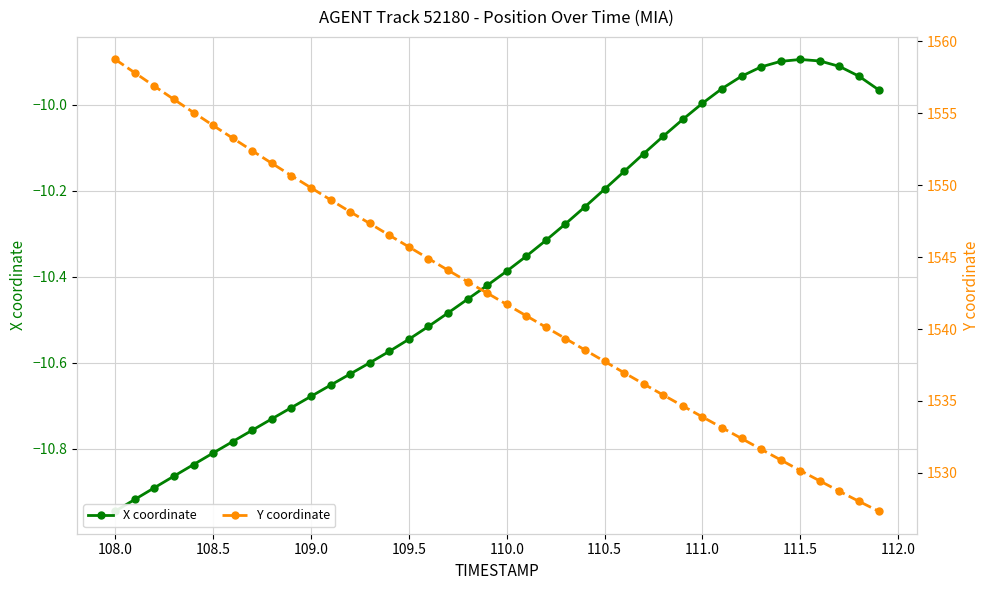

True or false: Y coordinate and X coordinate cross at least once.

False